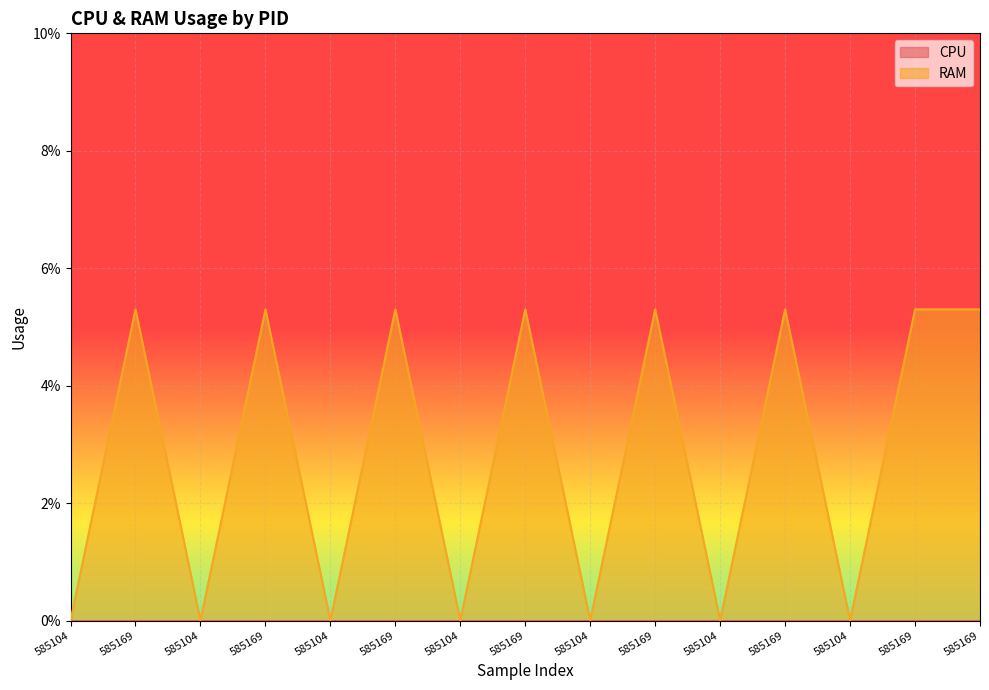

What is the label of the 14th point from the left?

585169